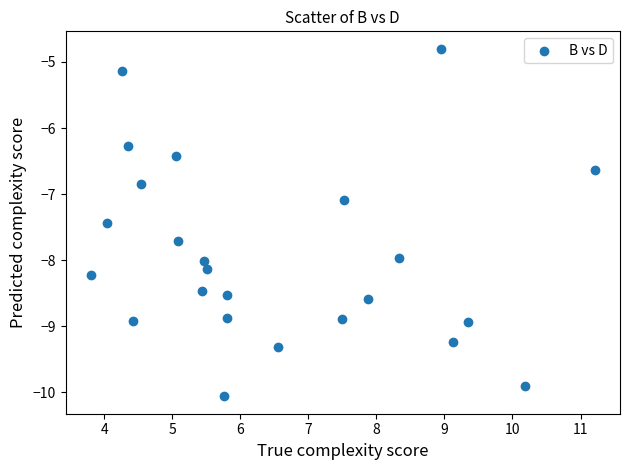

What Y value in the scatter plot is closest to -7?

-7.1